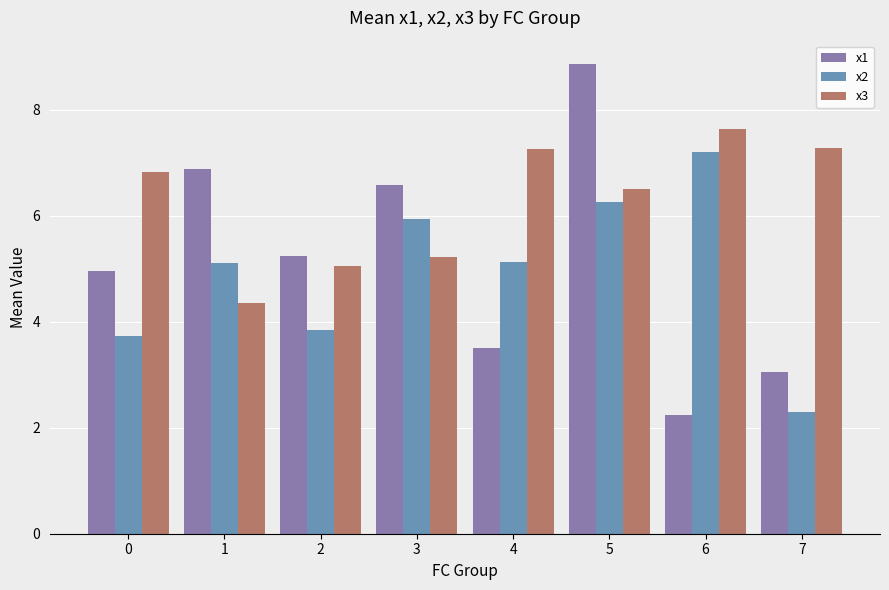

Is the value of x1 at 0 greater than the value of x2 at 0?

Yes